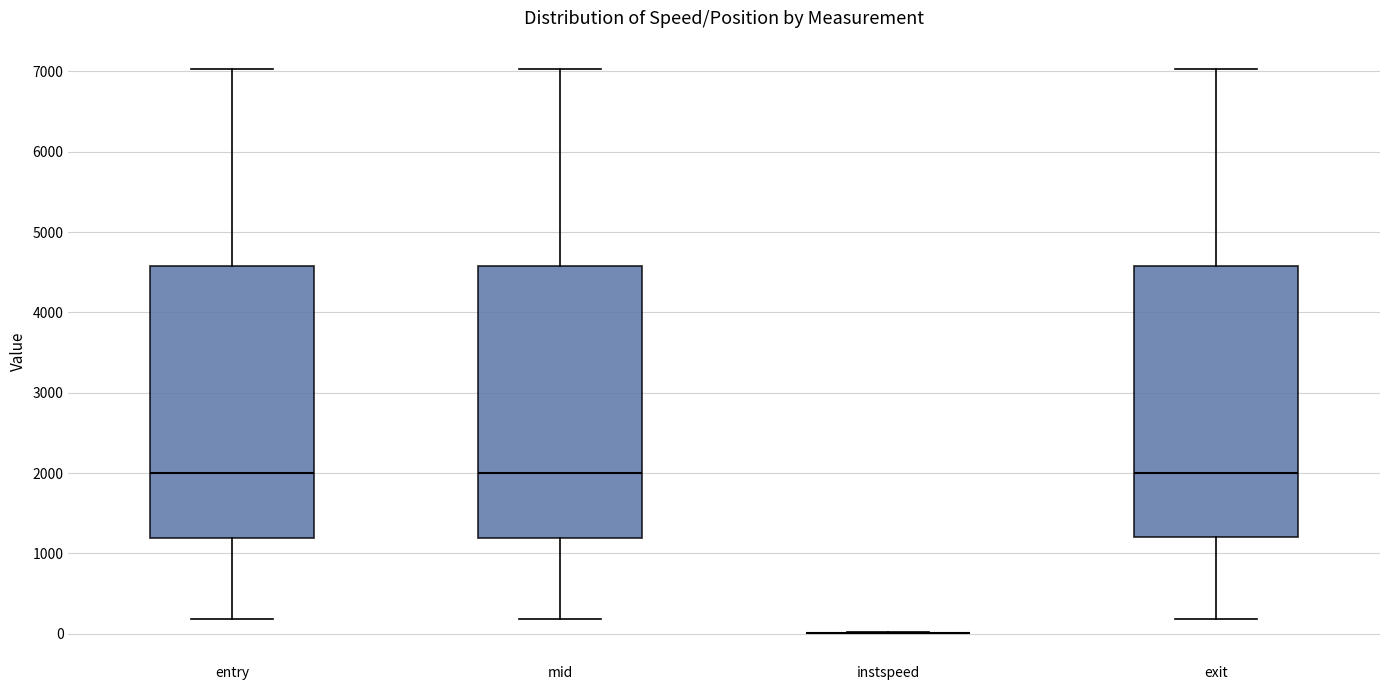

Where does the median line of the box for mid sit on the y-axis? The values are not printed on the chart, so give them approximately, as read against the axis.

2000